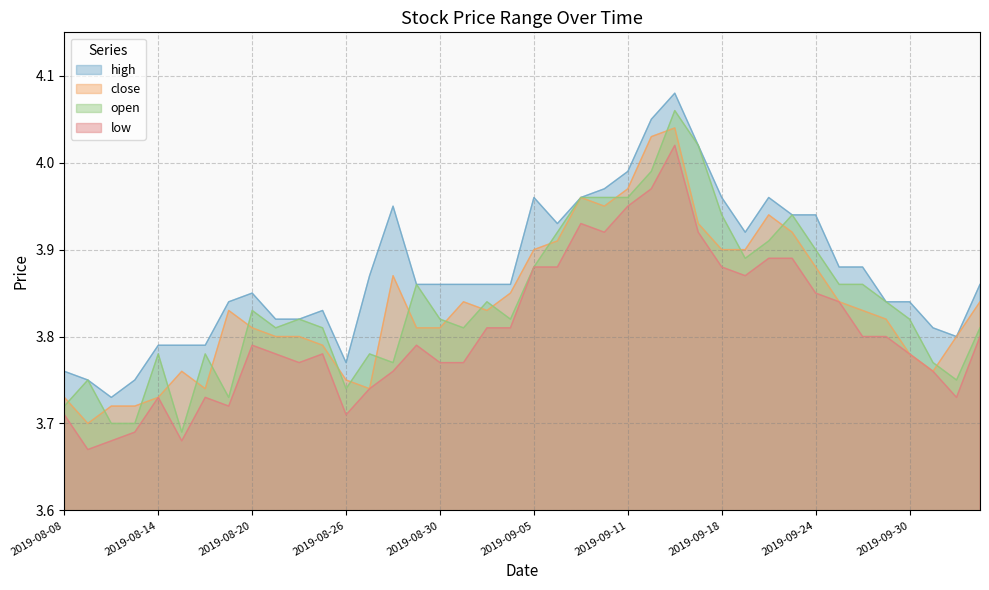

What is the sum of the close values at 2019-09-11 and 2019-09-17?

7.9